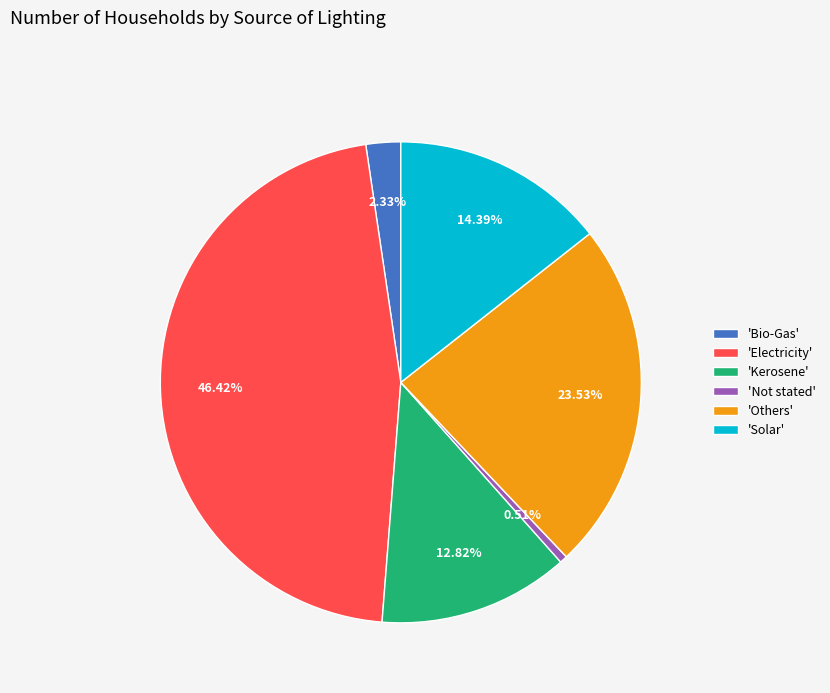

Is there any slice that represents more than half of the pie?

No